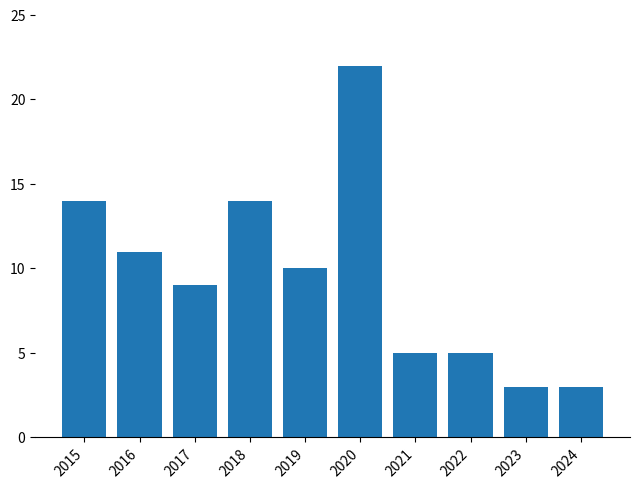

What is the ratio of the value at 2023 to the value at 2018?

0.2